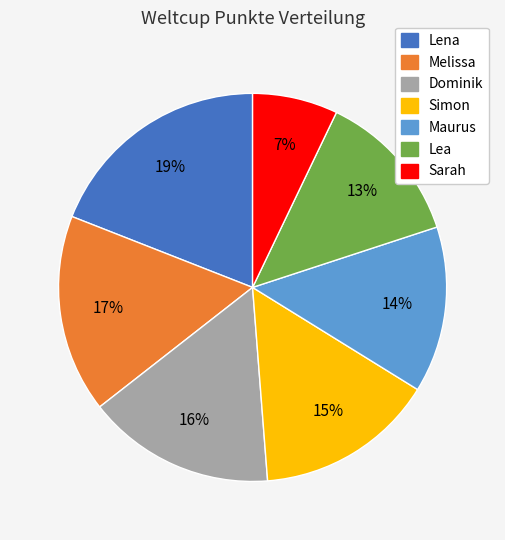

To the nearest percent, what is the difference between the Simon and Lena slice percentages?

4%